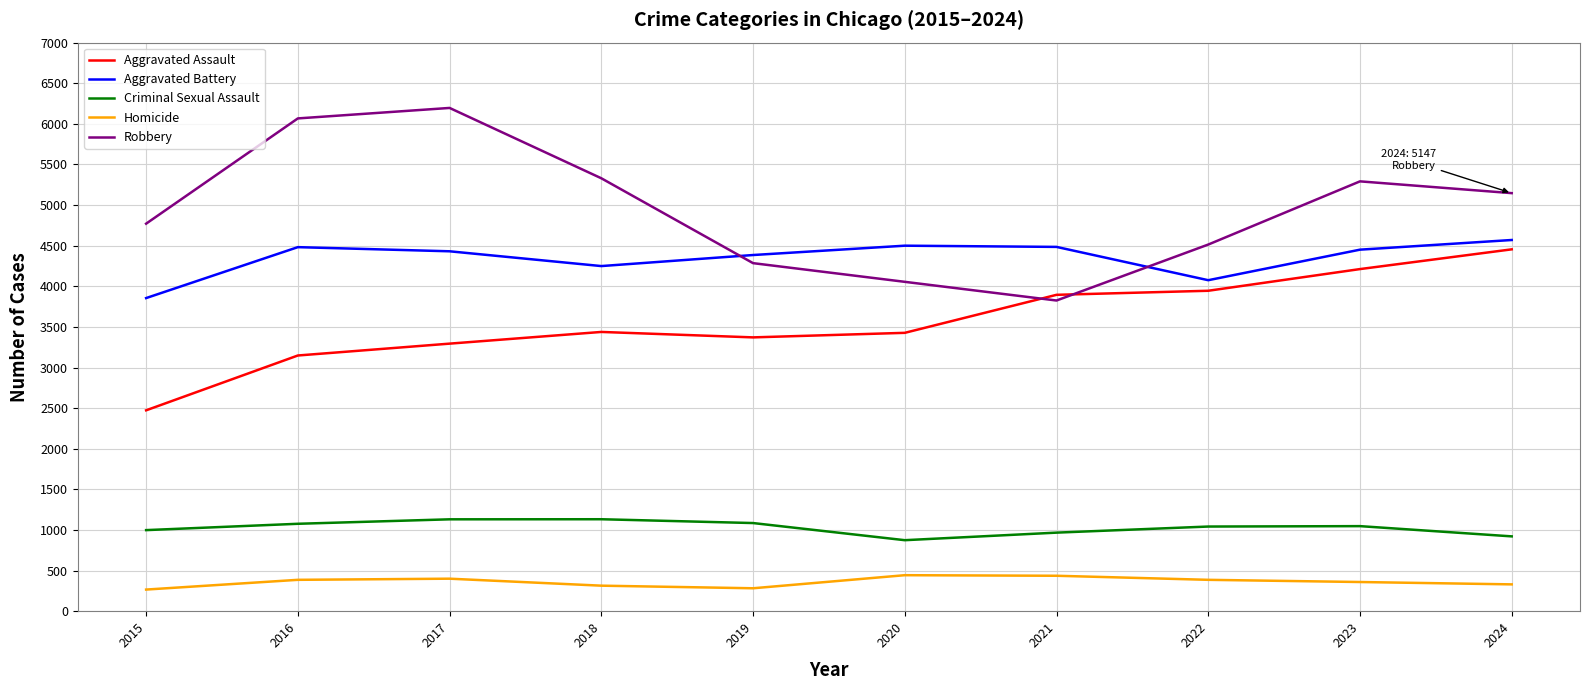

What is the minimum value shown in the chart?

266